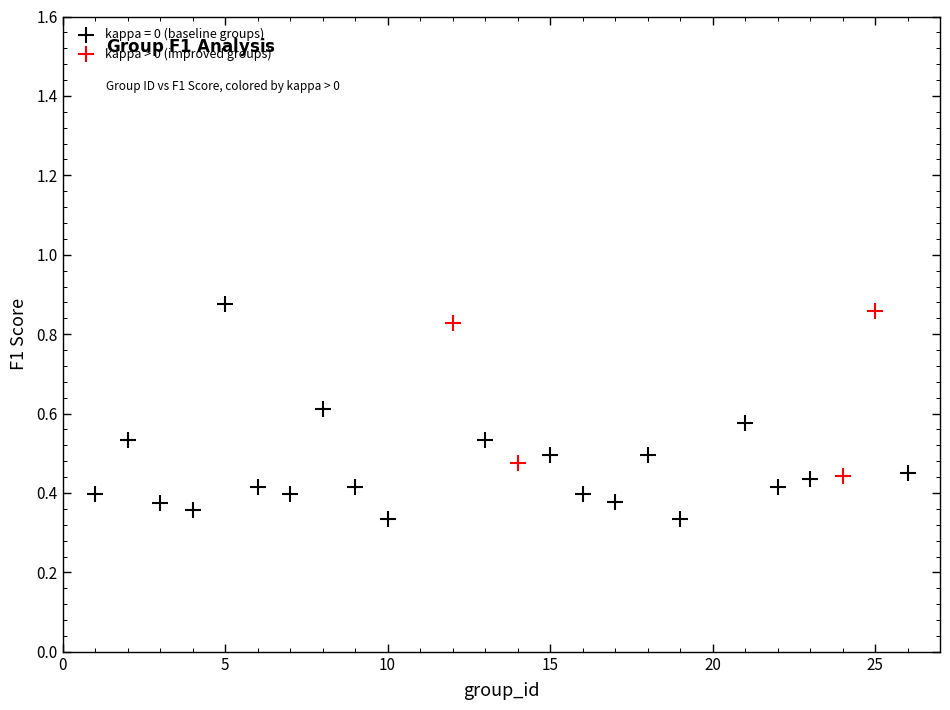

Which series has the widest spread of Y values?

kappa = 0 (baseline groups)